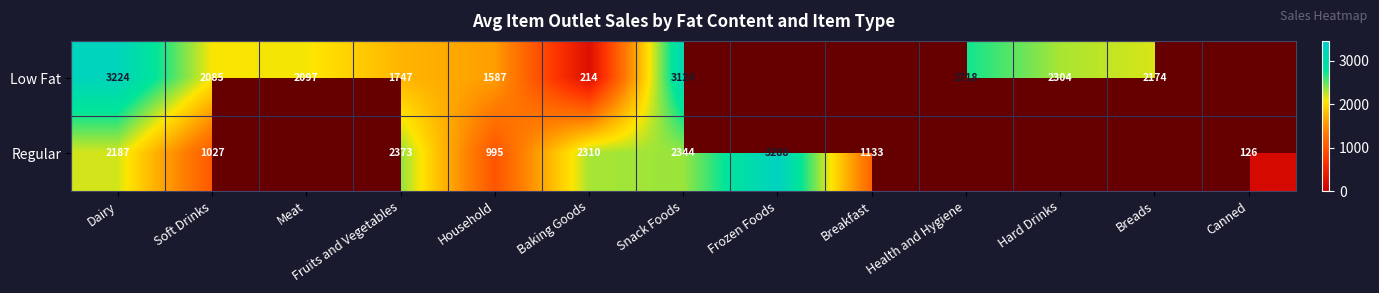

Count the number of categories in the chart.

13